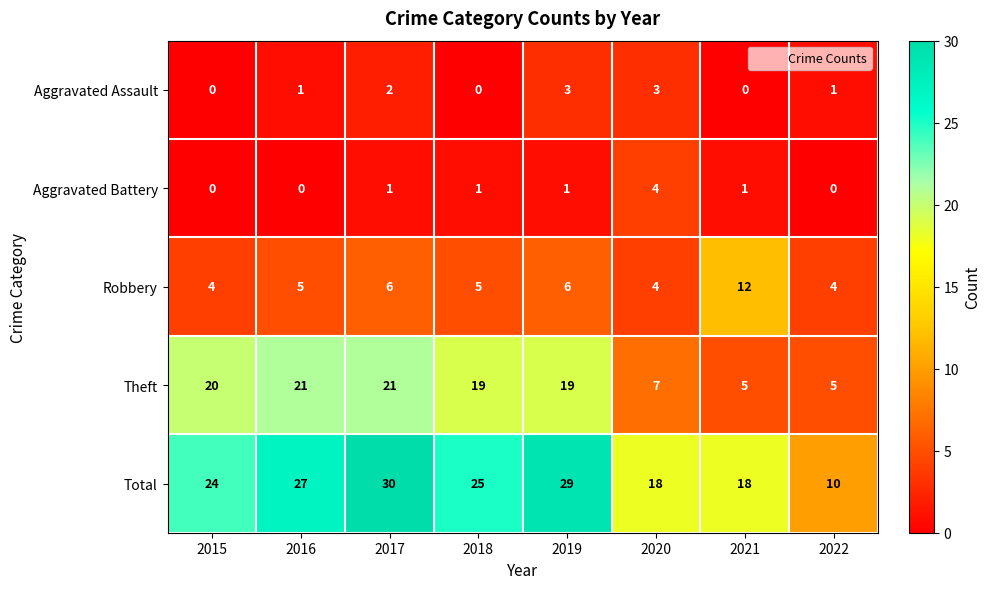

What is the total value across all series at 2020?

36